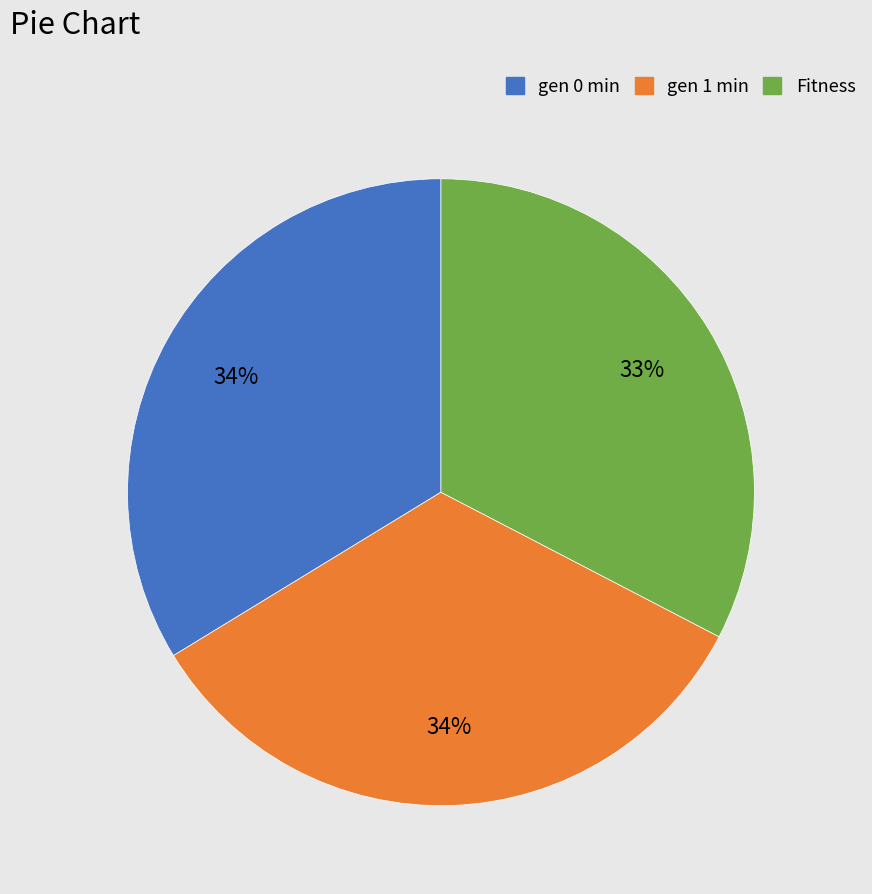

What is the smallest slice in the pie chart?

Fitness